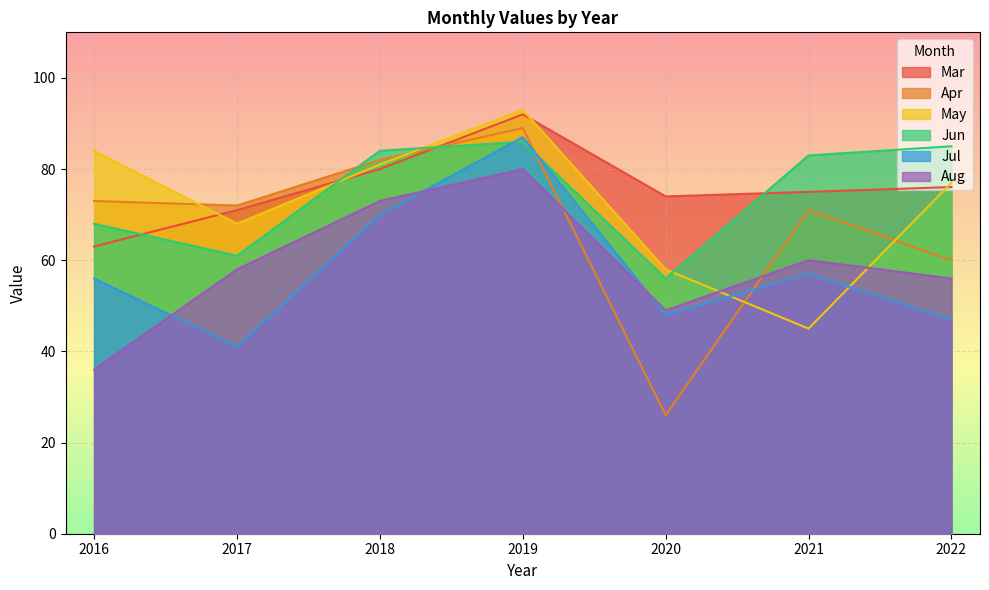

Which series has the largest range (max minus min)?

Apr